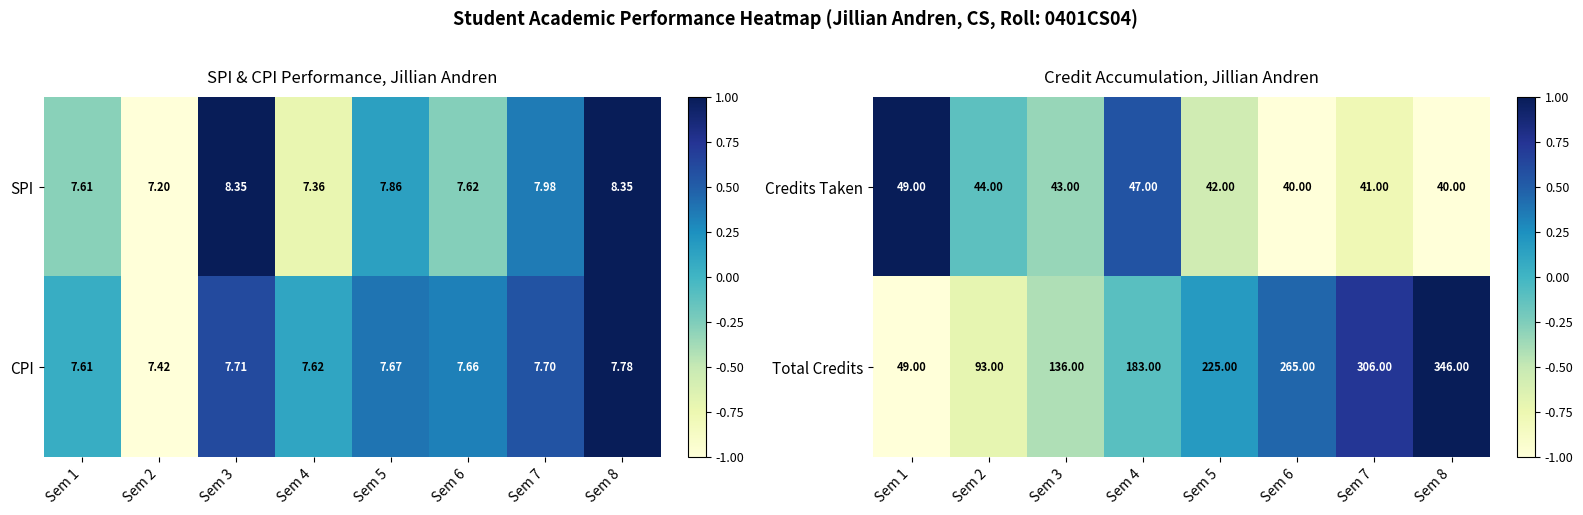

How many data points does each series have?

8